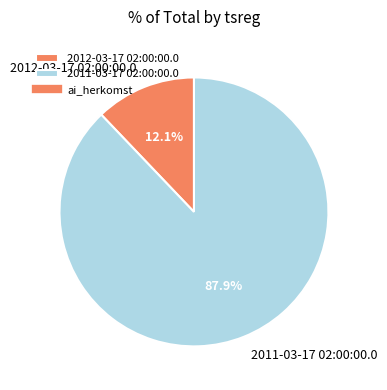

What is the ratio of the value at 2011-03-17 02:00:00.0 to the value at 2012-03-17 02:00:00.0?

7.3